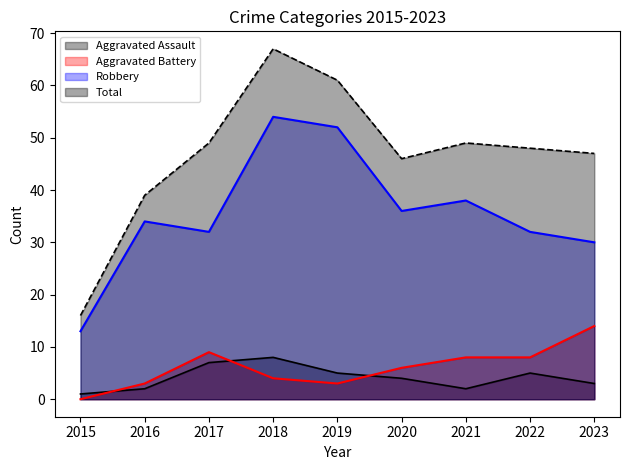

How many categories are shown in the chart?

9